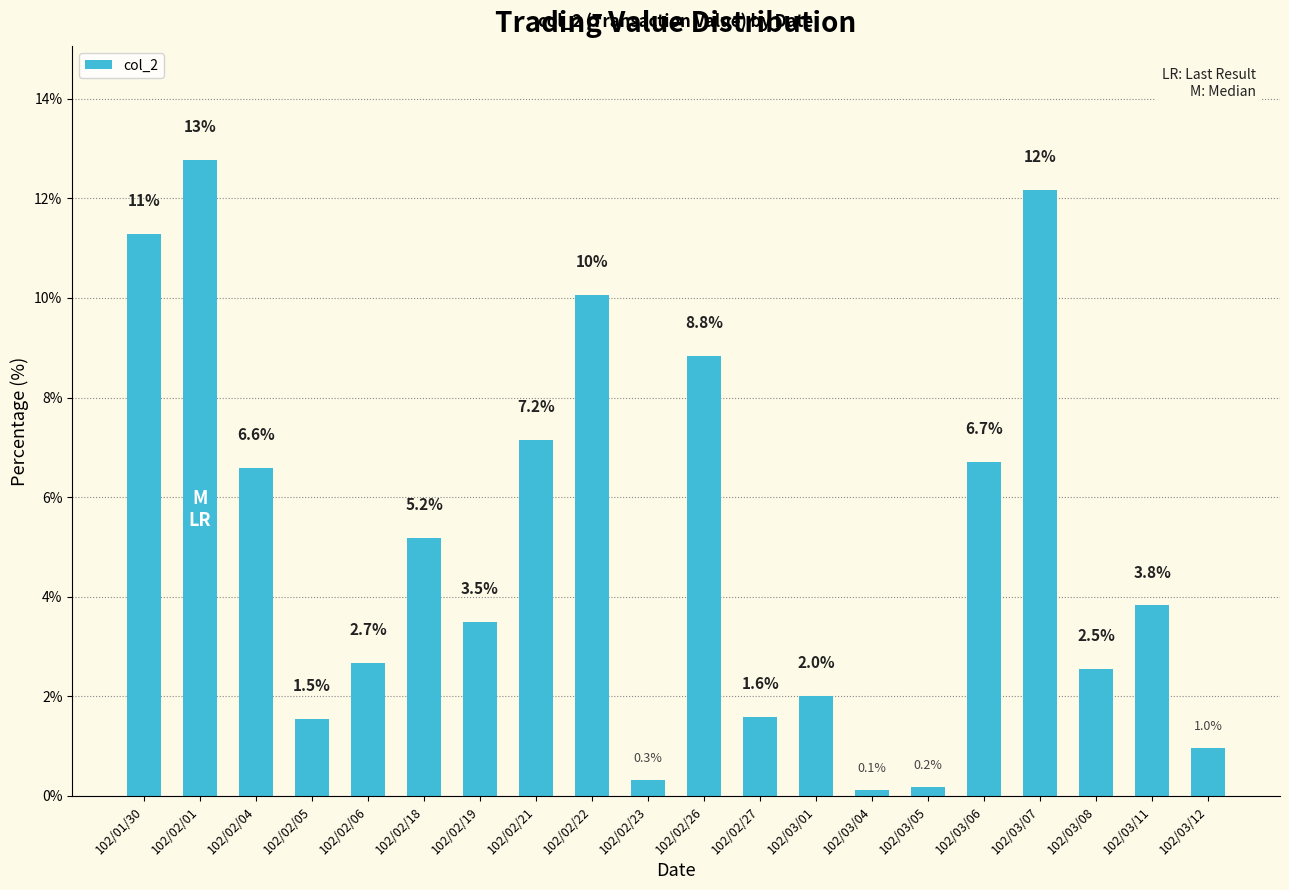

Reading left to right, what are all the values shown in this chart?

11.3	12.8	6.6	1.5	2.7	5.2	3.5	7.2	10.1	0.3	8.8	1.6	2.0	0.1	0.2	6.7	12.2	2.5	3.8	1.0